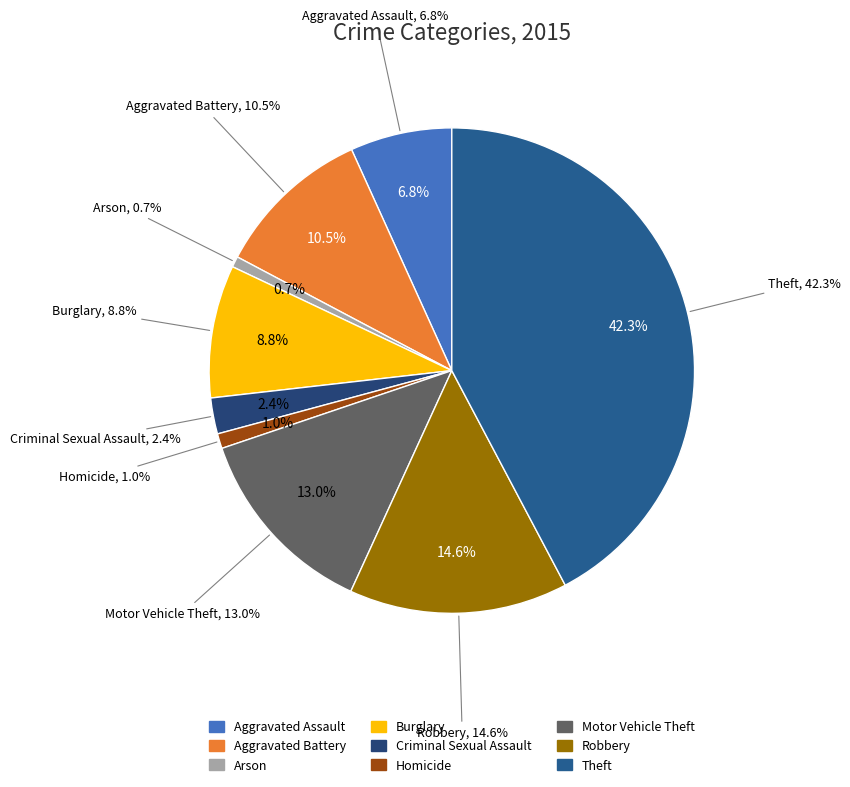

Does any single category account for the majority?

No